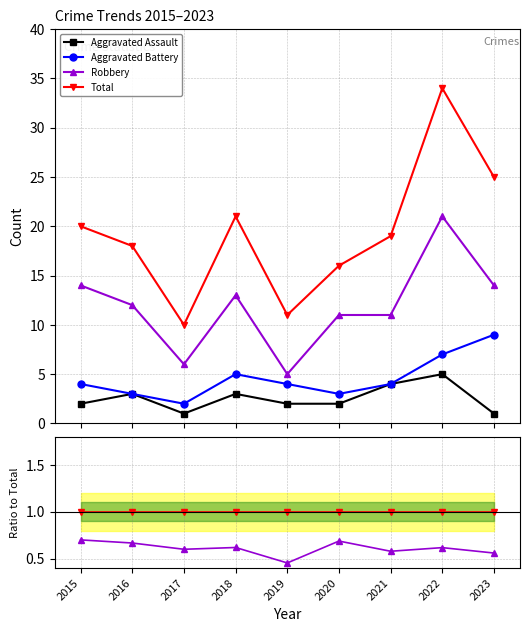

Does the chart have visible grid lines?

Yes